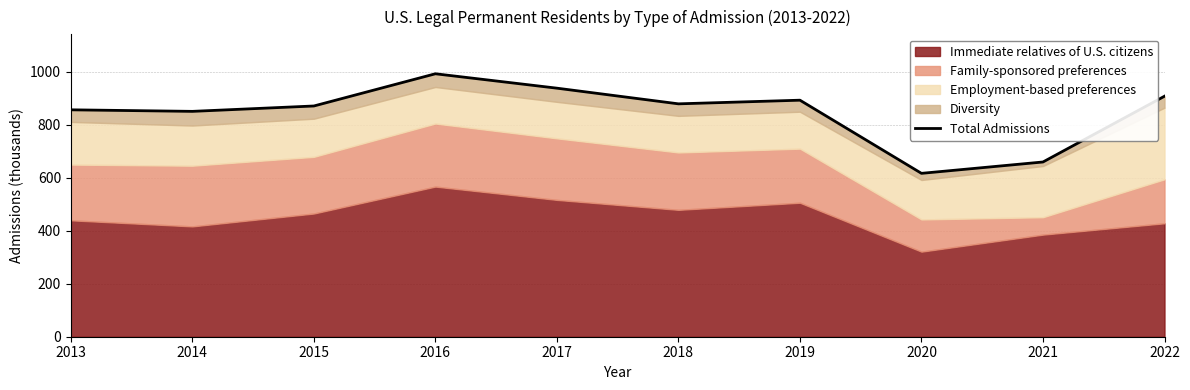

Reading right to left, list all the values displayed in this chart.

907.8	659.6	616.7	892.8	879.0	938.2	992.6	871.0	850.6	856.5